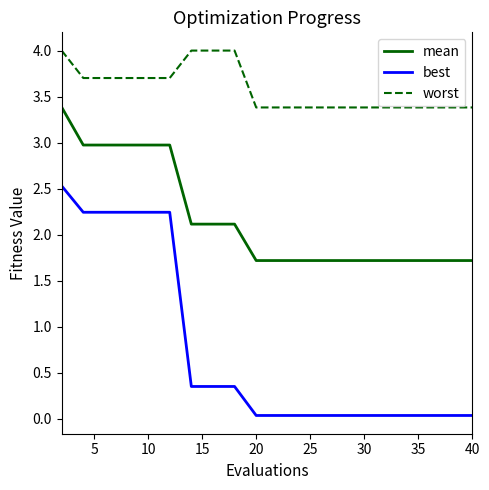

True or false: mean and worst cross at least once.

False